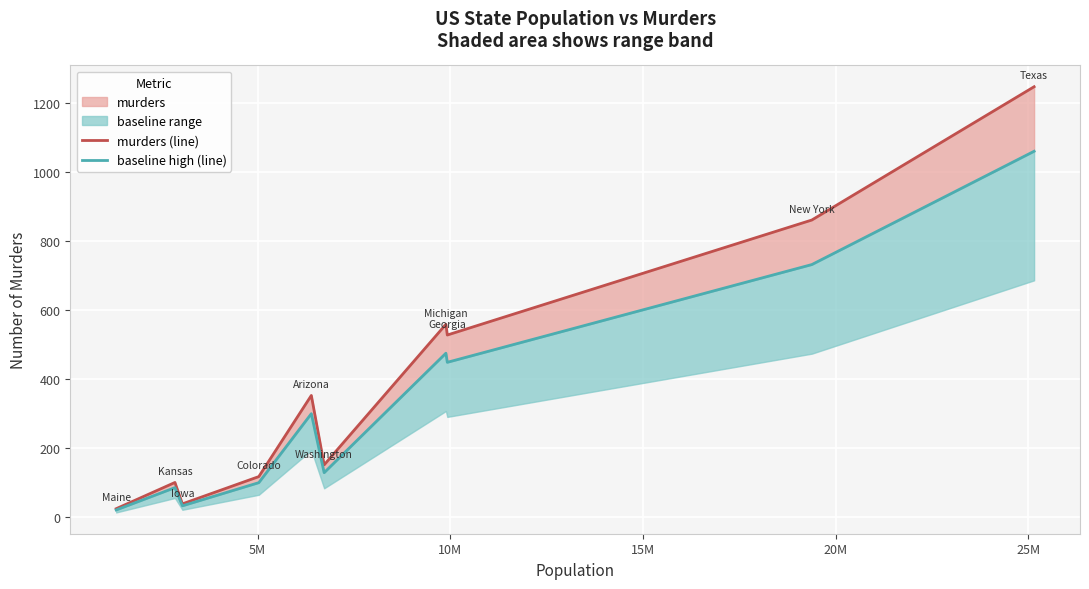

What is the difference between the maximum and minimum values in the murders (line) series?

1222.0